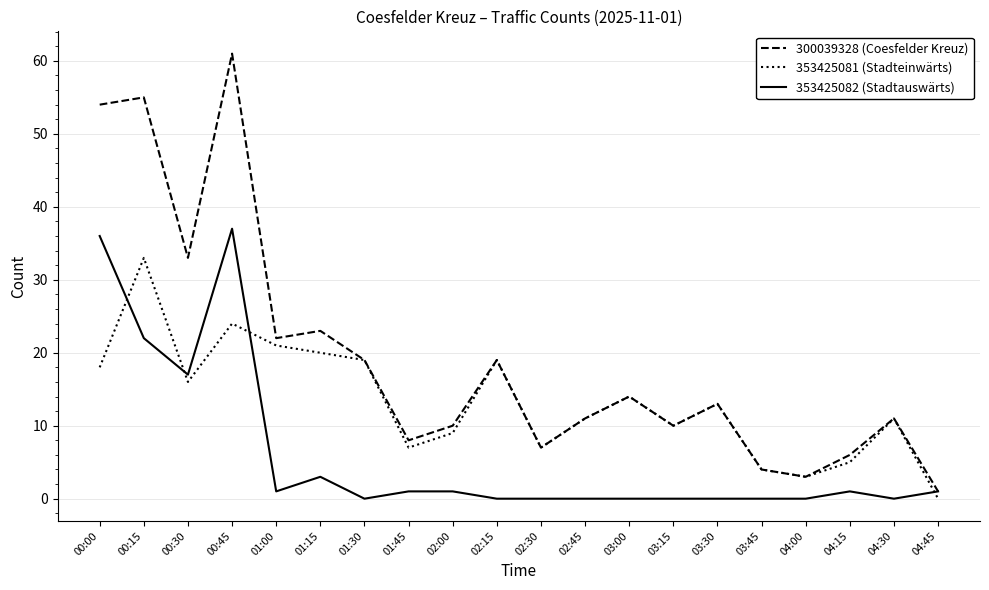

List the series in order of their overall mean, lowest first.

353425082 (Stadtauswärts), 353425081 (Stadteinwärts), 300039328 (Coesfelder Kreuz)